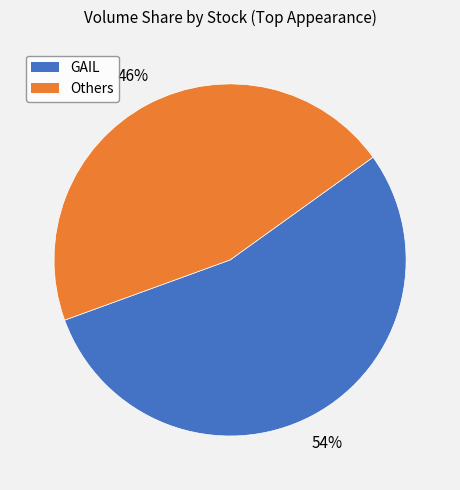

Which has a higher value, GAIL or Others?

GAIL